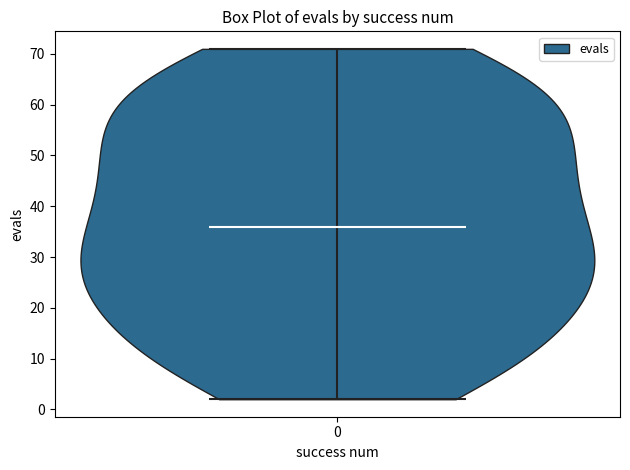

Read this violin plot against the y-axis: where its median line is, and the lowest and highest points the violin reaches. The values are not printed on the chart, so give them approximately, as read against the axis.

median line 36, lowest point 2, highest point 71